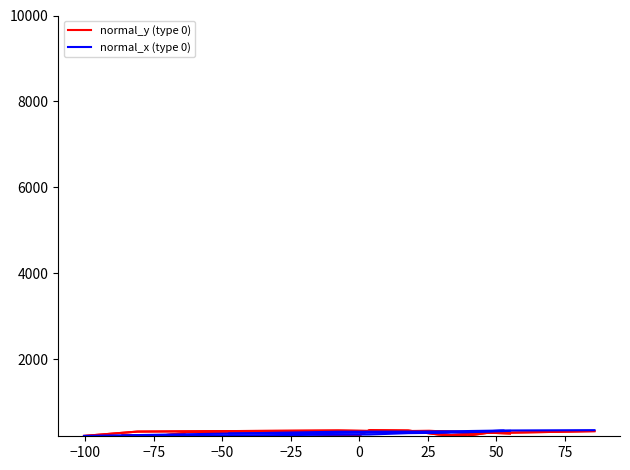

What is the value of the normal_y (type 0) point at the 7th from the left?

355.5